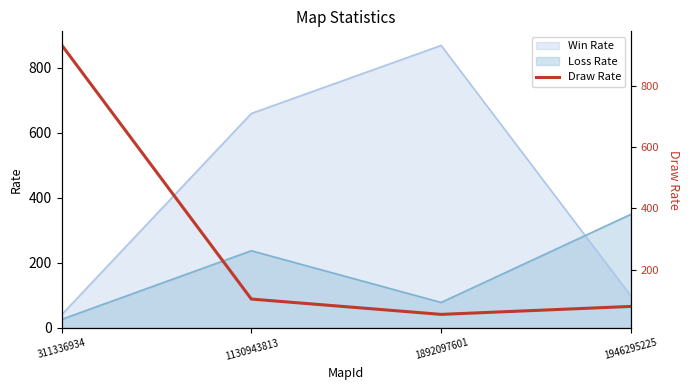

Count the number of values greater than 104.

1